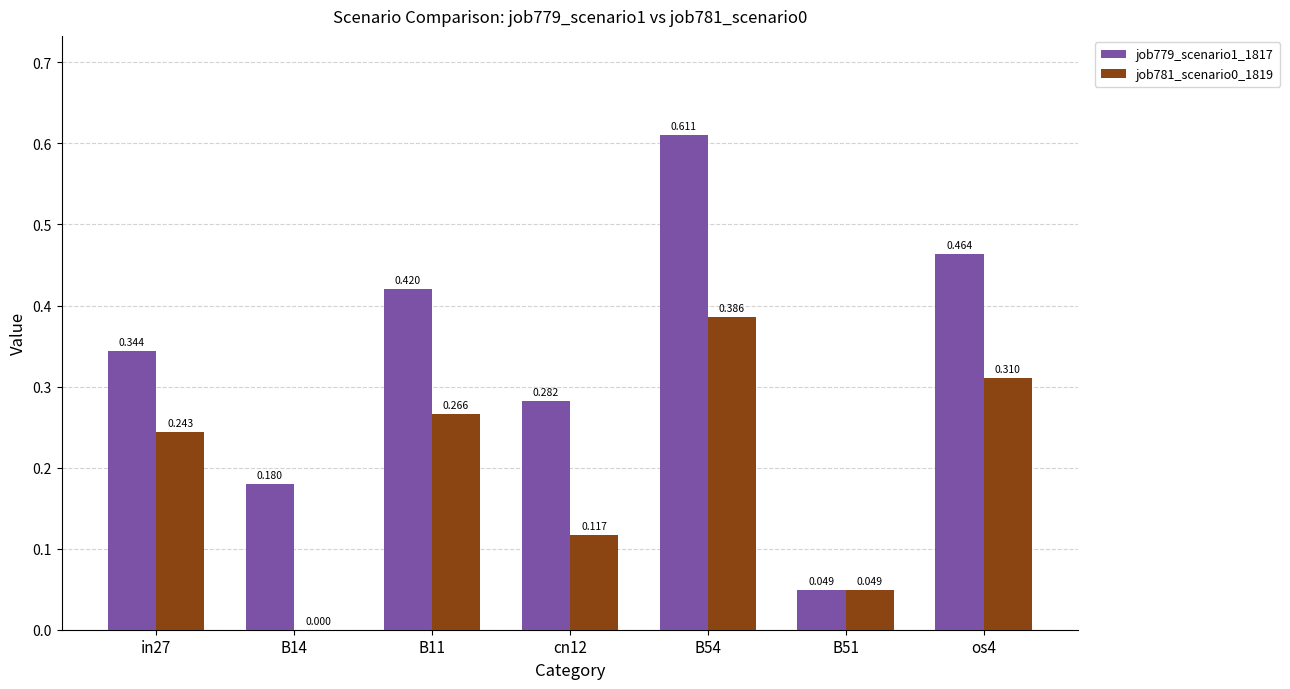

Is the value of job779_scenario1_1817 at B54 greater than the value of job781_scenario0_1819 at B51?

Yes